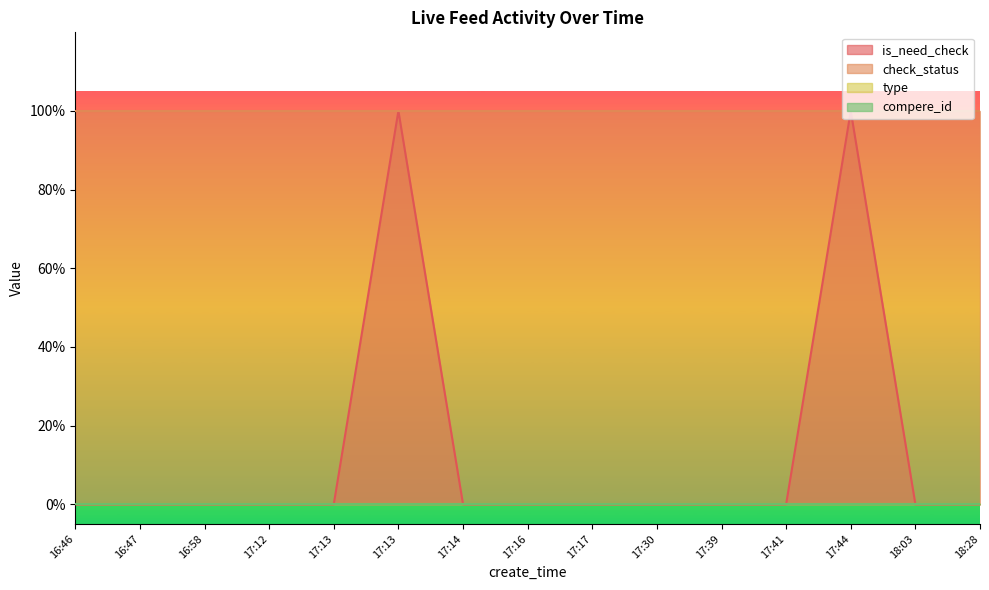

True or false: type has more than 2 interior local peaks.

False